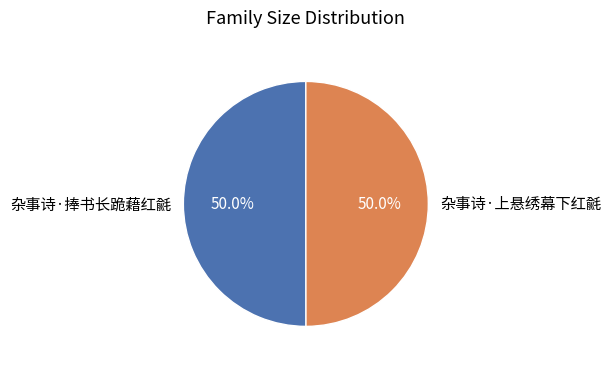

What is the total percentage of 杂事诗·捧书长跪藉红毹 and 杂事诗·上悬绣幕下红毹?

100.0%